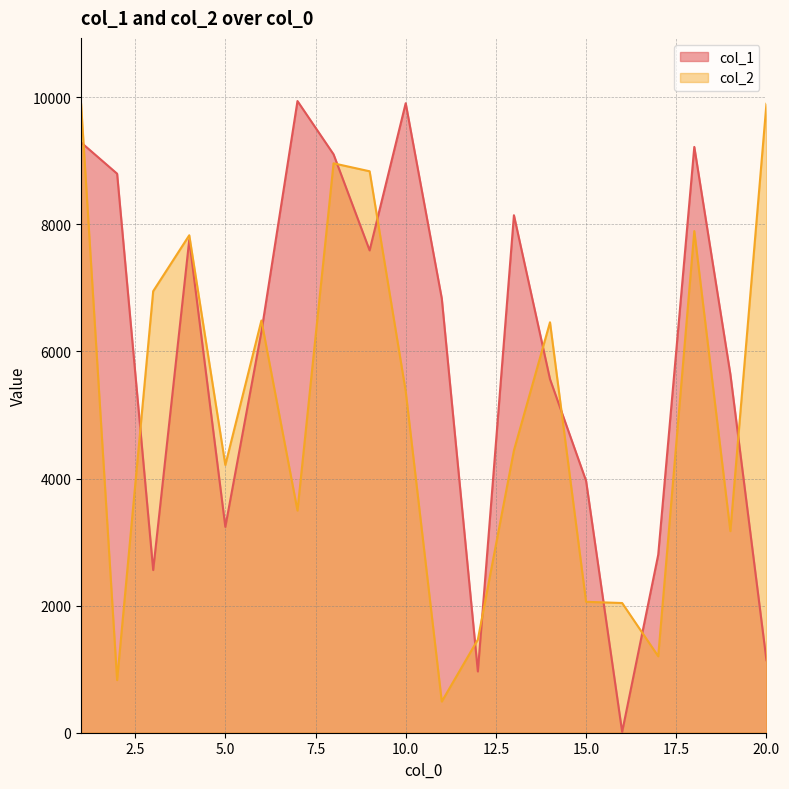

What is the difference between the maximum and minimum values in the col_1 series?

9927